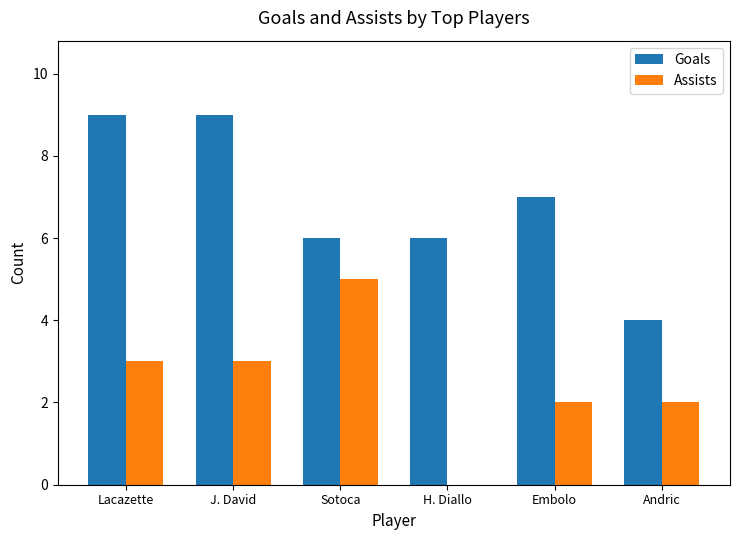

What is the sum of all Goals values?

41